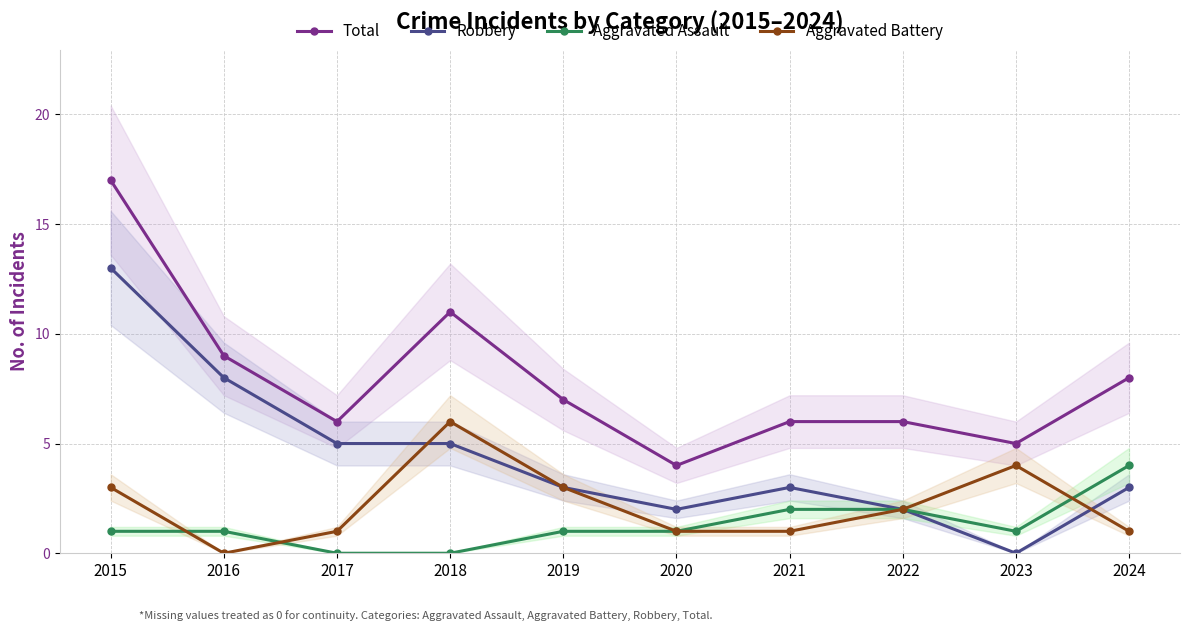

Which category has the highest value across all series?

2015